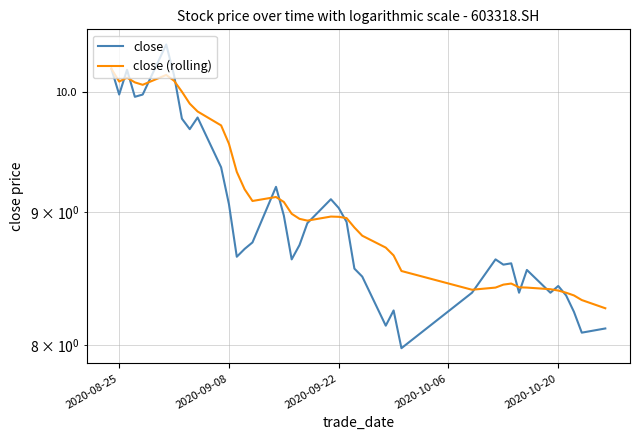

What is the average value of the close series?

9.0